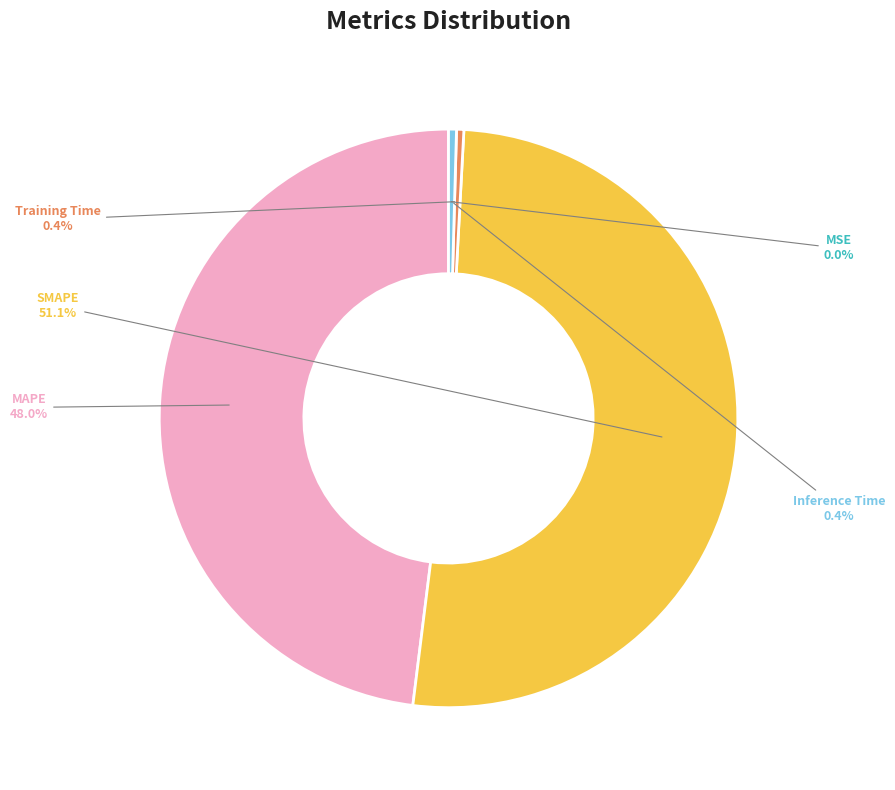

What is the majority slice?

SMAPE